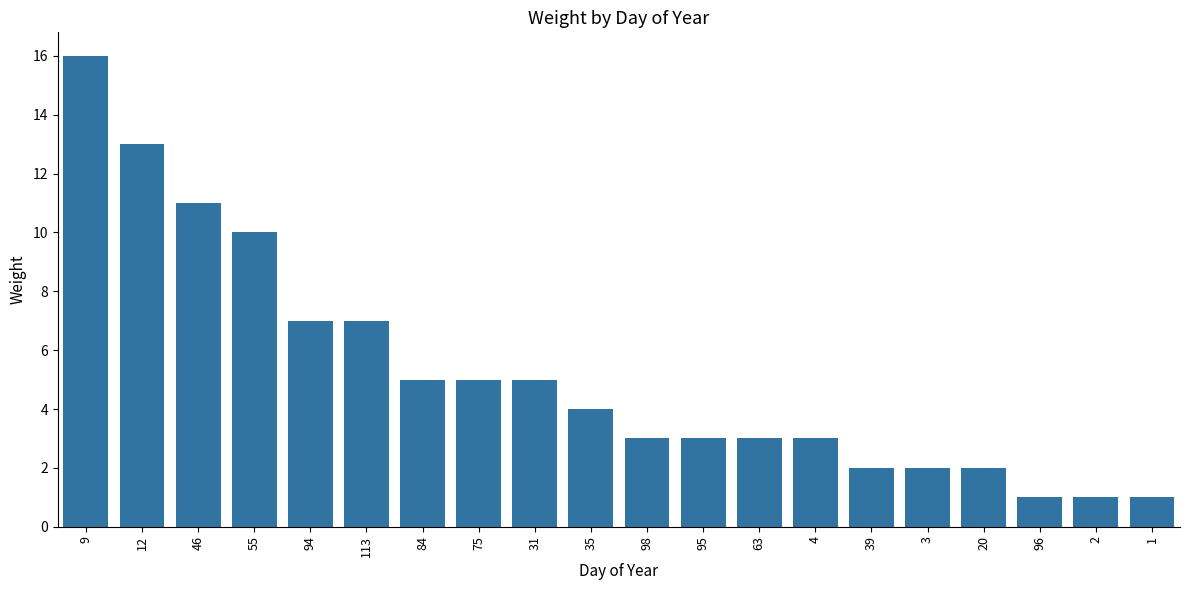

How many values are below 4?

10